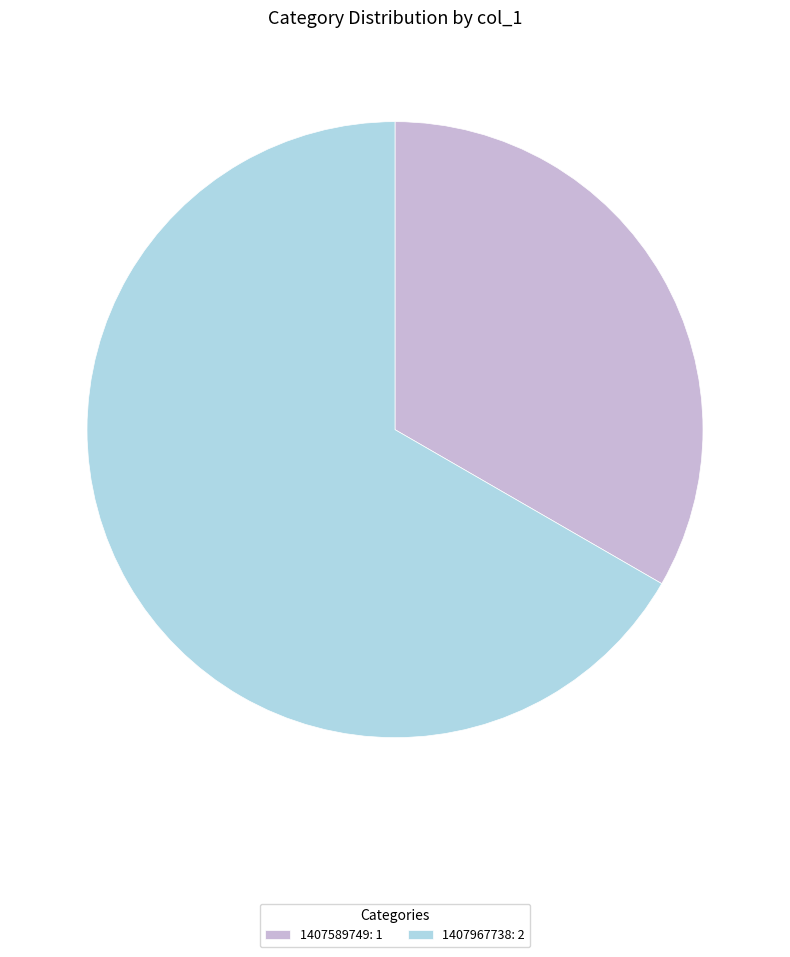

Rank the categories by value from lowest to highest.

1407589749: 1, 1407967738: 2